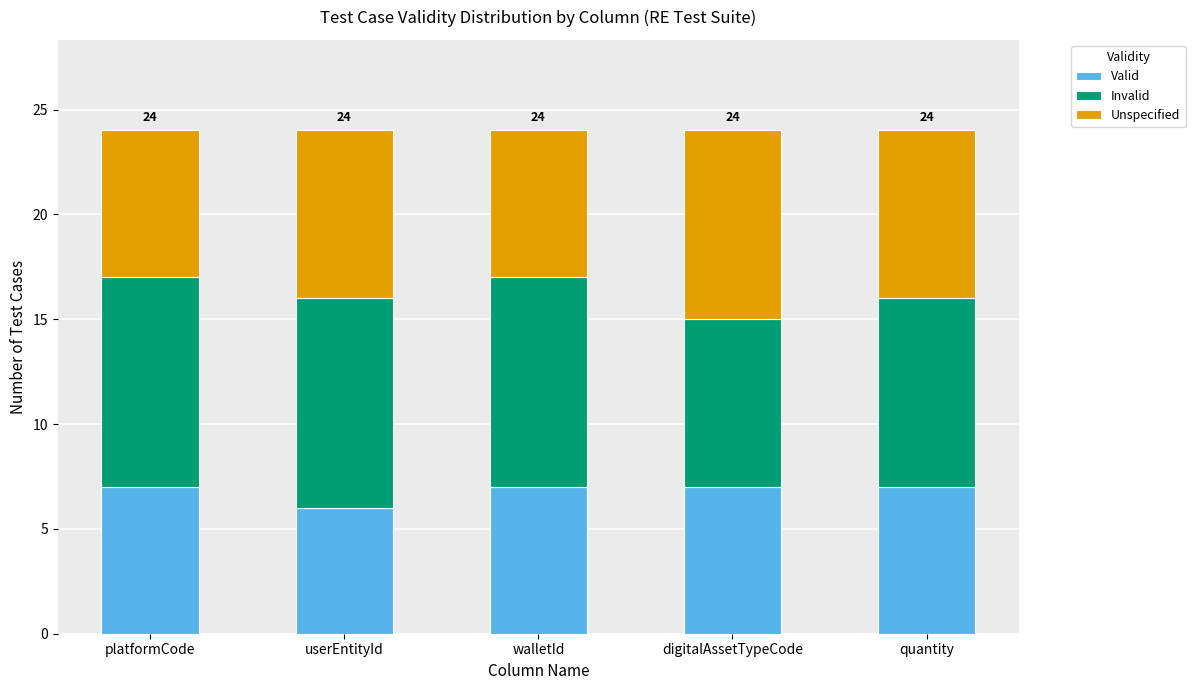

What is the total value across all series at walletId?

24